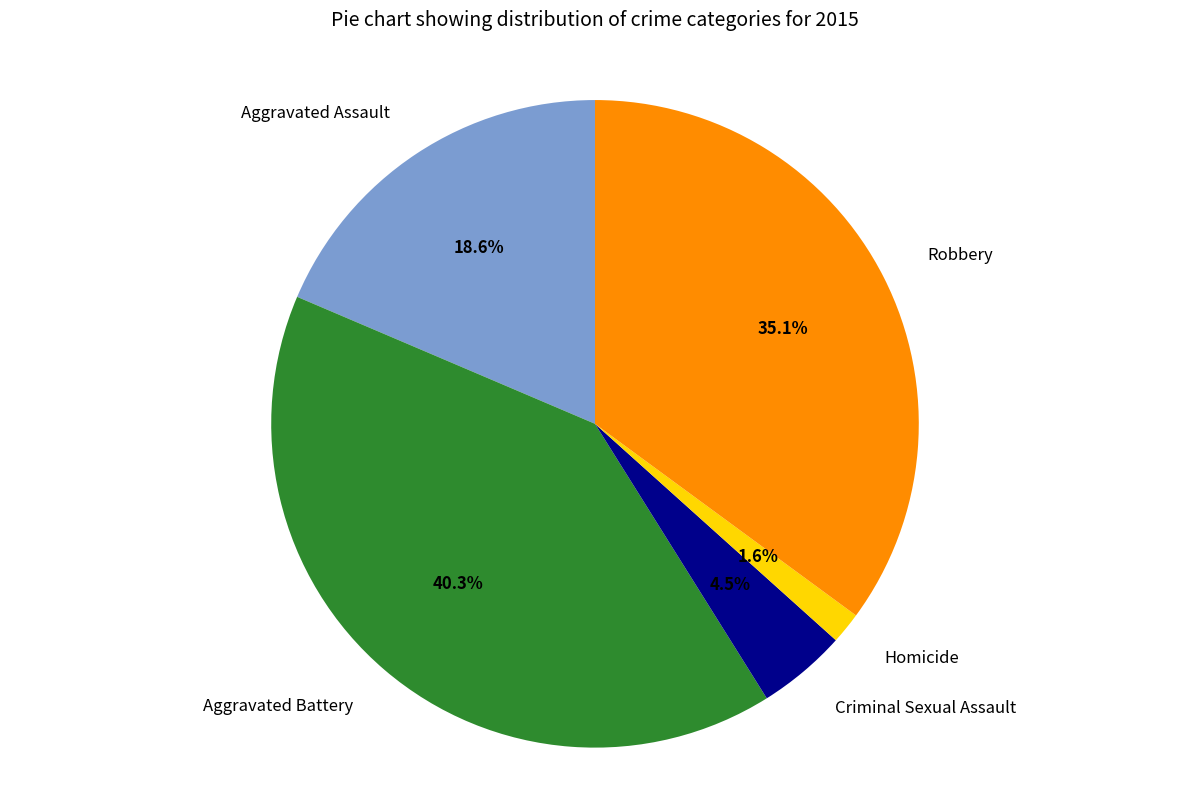

Does any single category account for the majority?

No